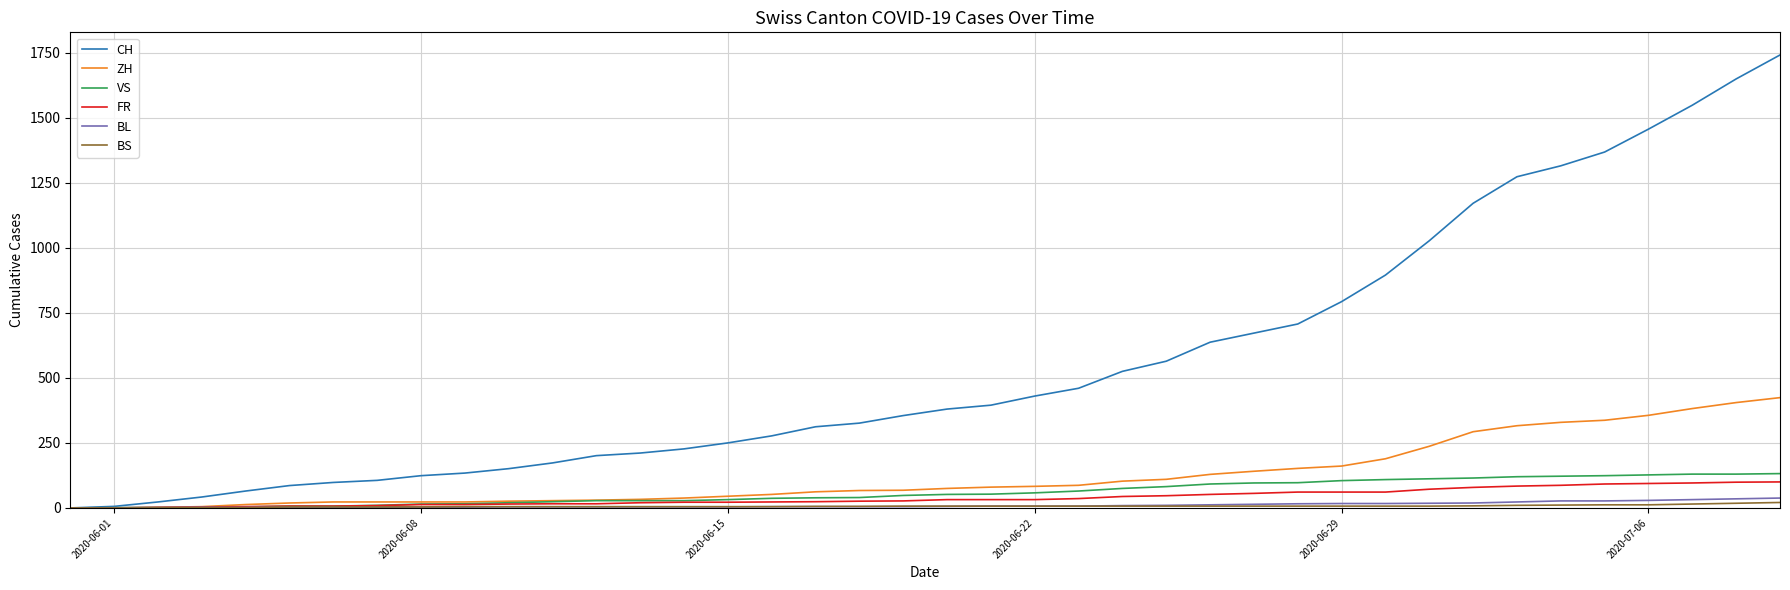

Which series has the largest total across all categories?

CH